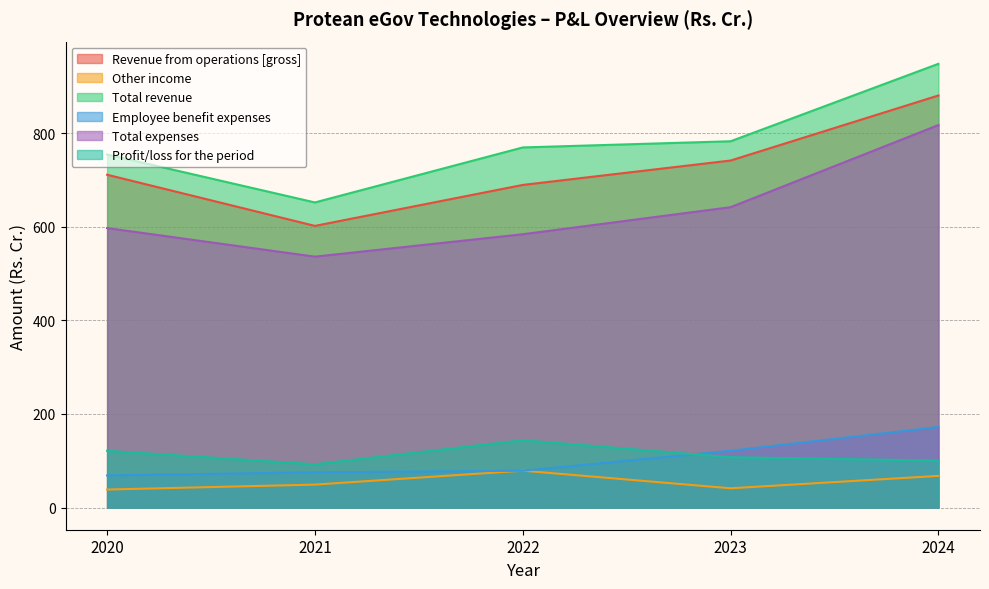

True or false: Profit/loss for the period and Total expenses cross at least once.

False